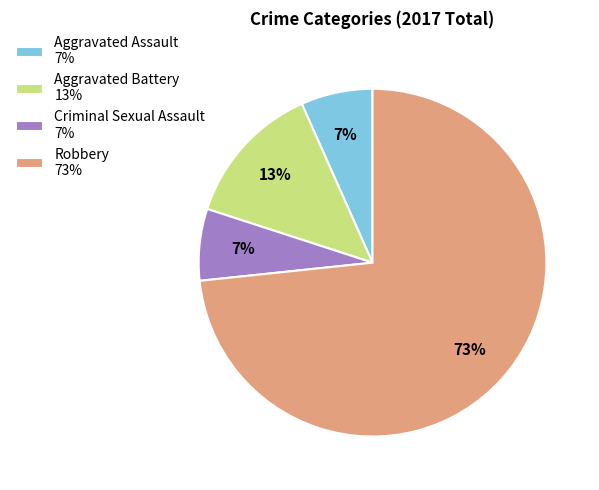

The Robbery slice represents 59% of the pie. True or false?

False